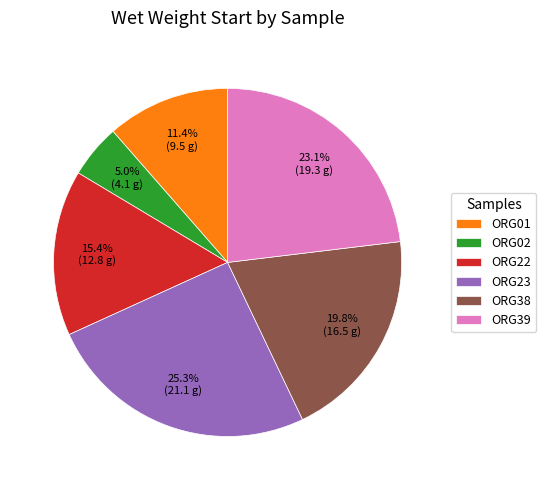

What is the largest slice in the pie chart?

ORG23